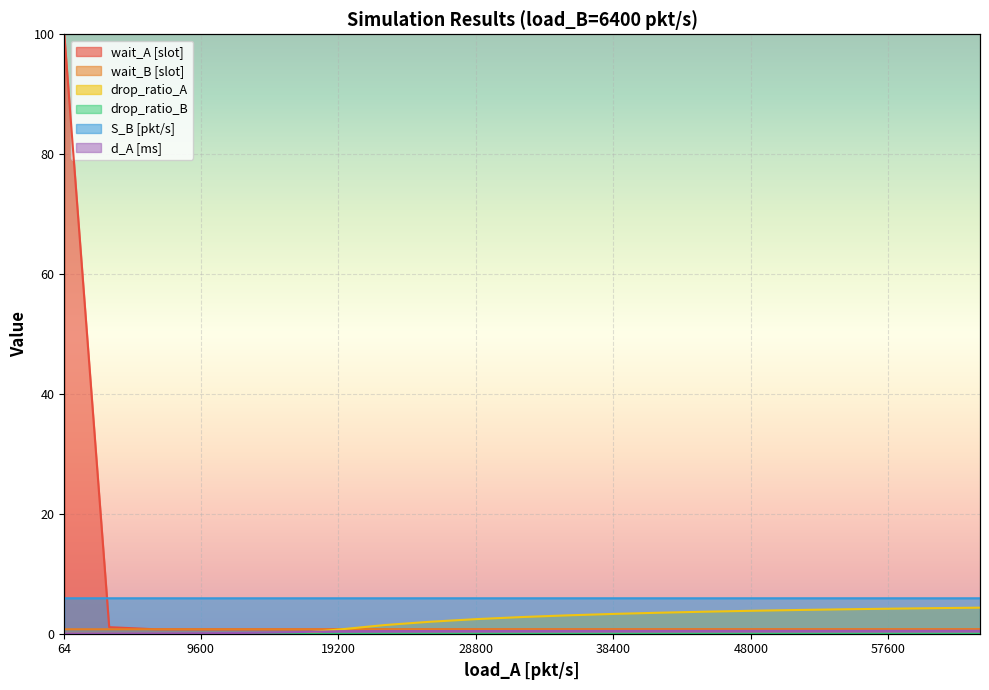

True or false: drop_ratio_A has a value of -1.8 at 9600.

False